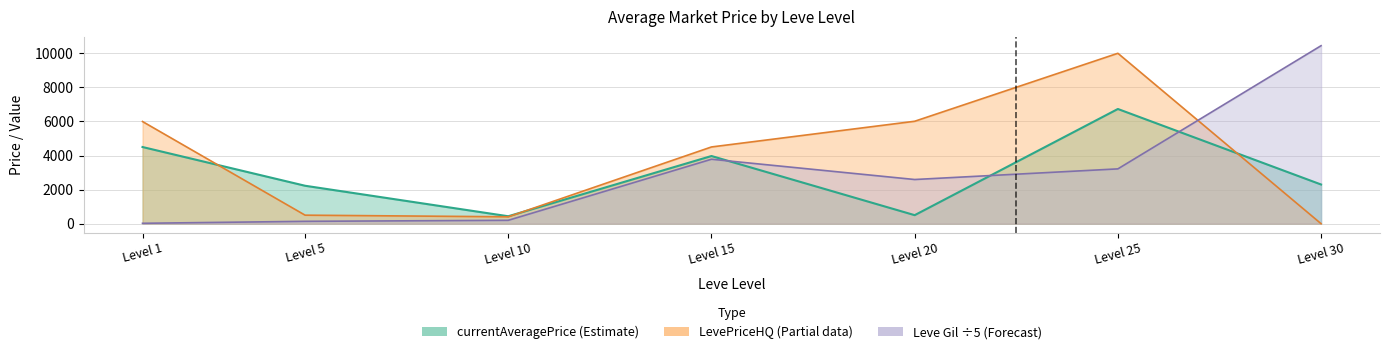

Which series has the widest spread of values?

LevePriceHQ